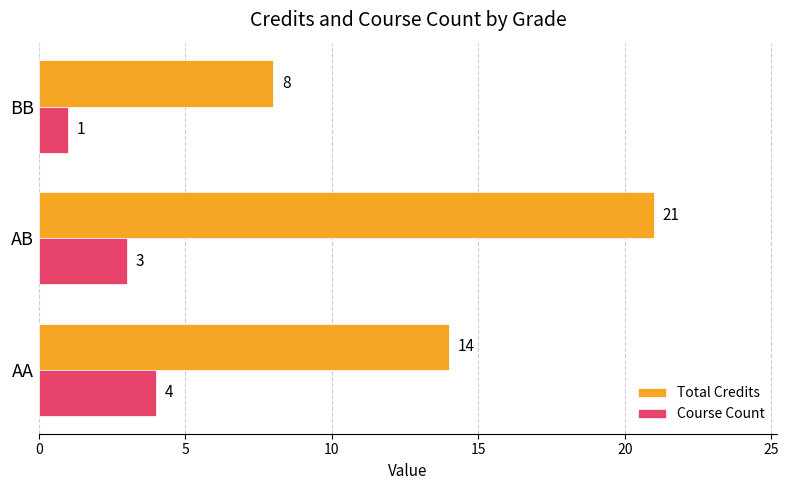

List the series in order of their overall mean, highest first.

Total Credits, Course Count